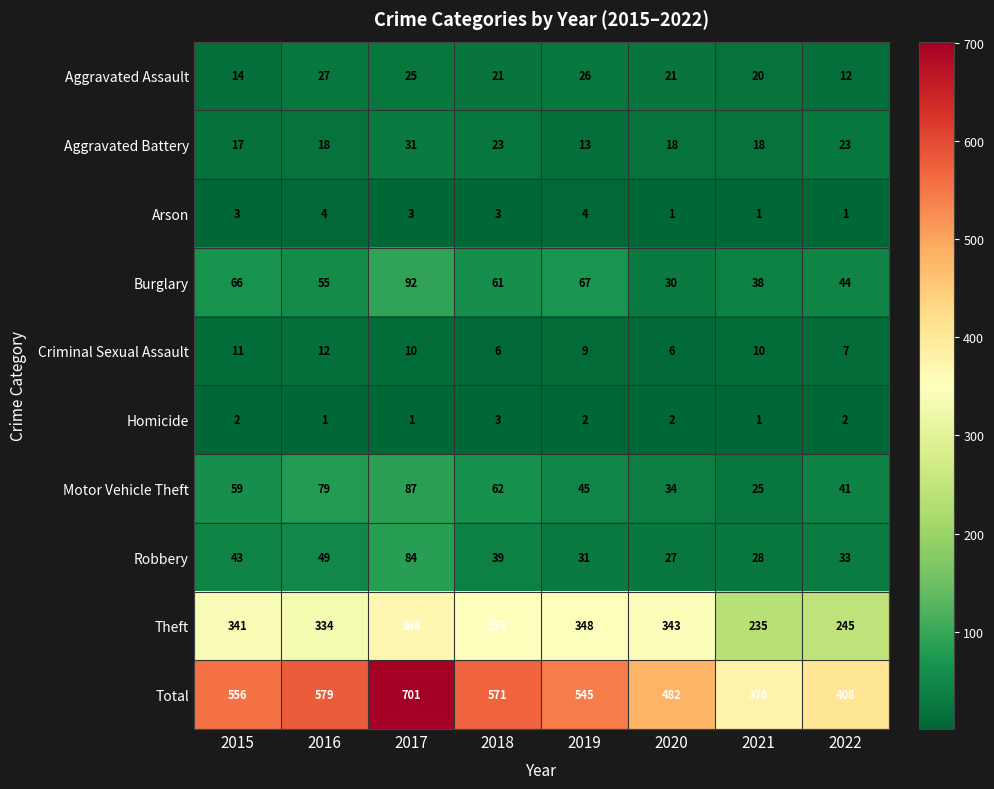

What is the average value of the Aggravated Battery series?

20